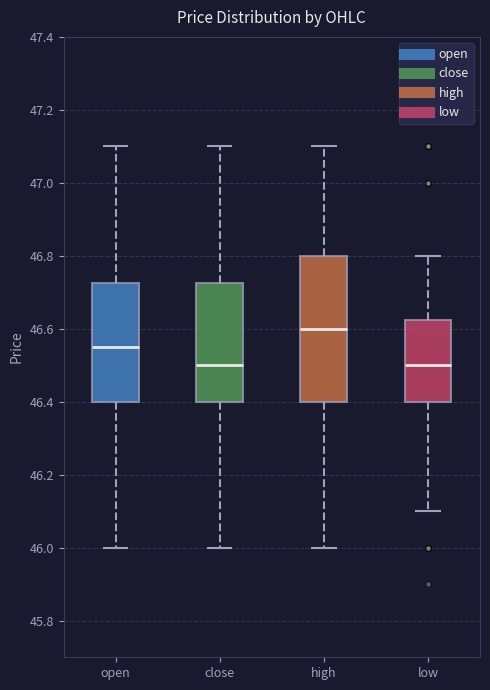

Comparing the boxes themselves (not the whiskers), which one is the tallest?

high